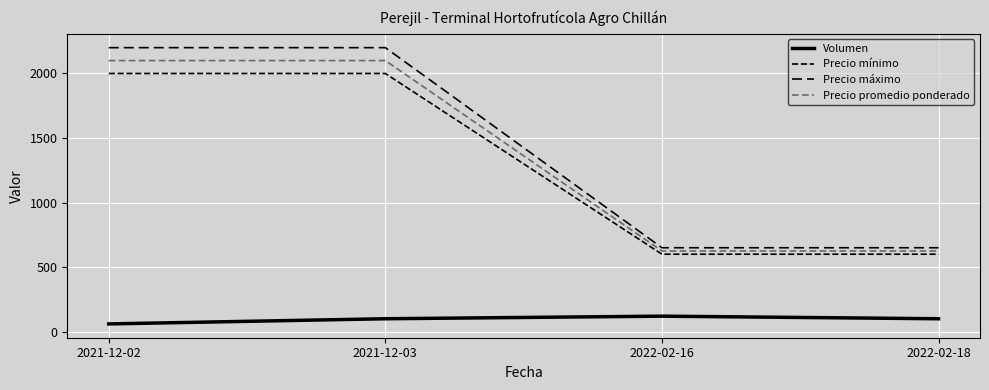

How many lines are shown in the chart?

4